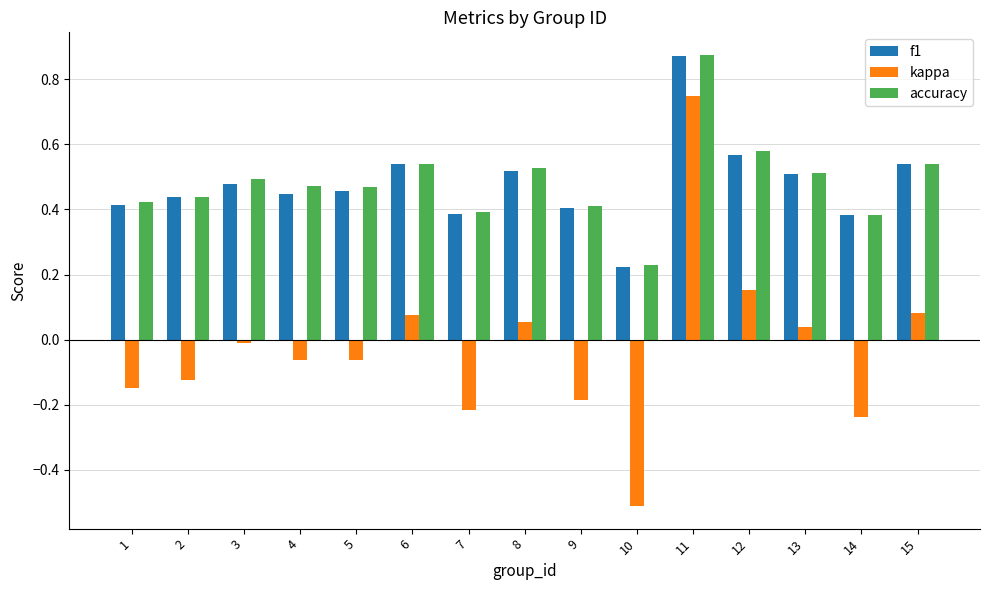

At which category is the sum across all series the highest?

11